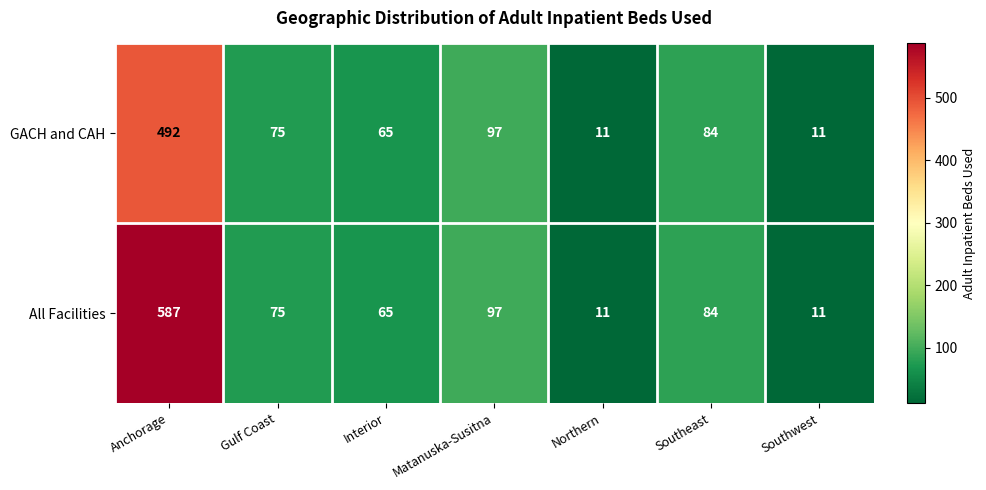

What is the maximum value shown in the chart?

587